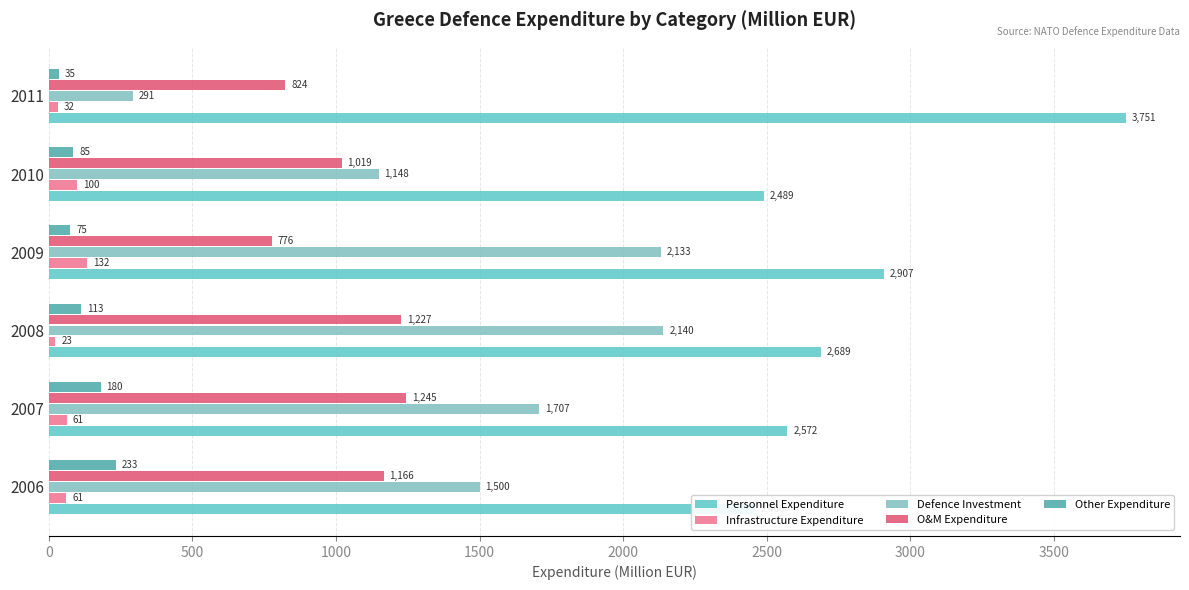

What is the lowest value of the O&M Expenditure series?

775.6